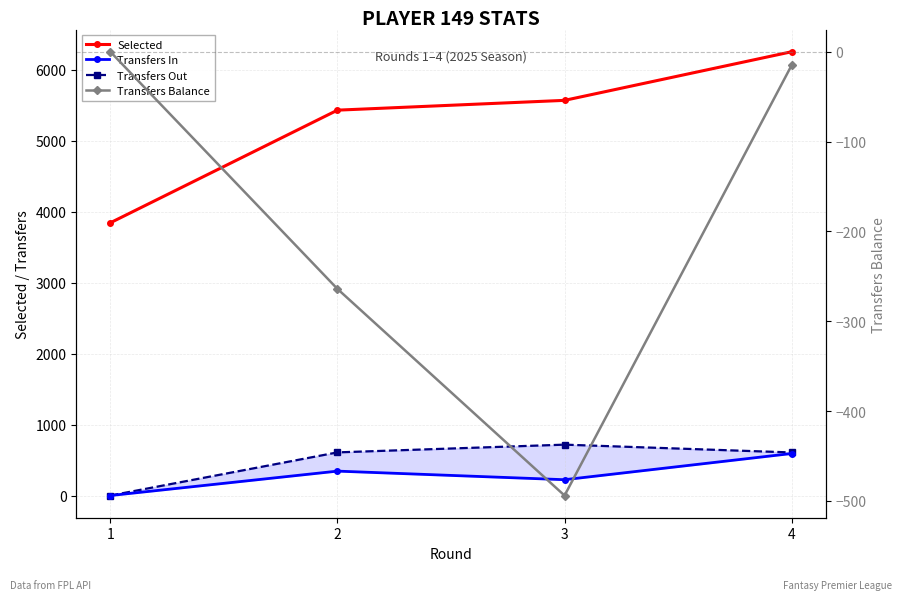

True or false: Transfers Balance and Selected intersect in this chart.

False